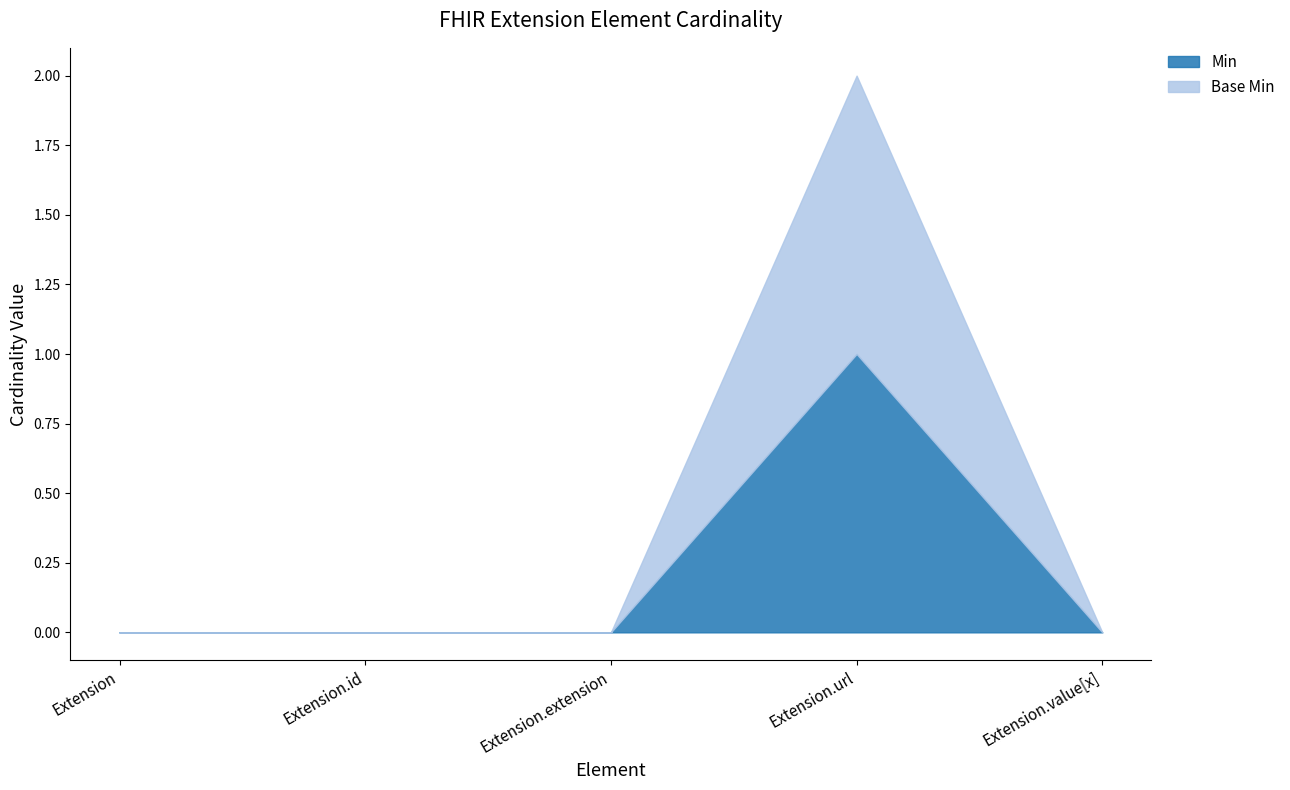

How many lines are shown in the chart?

2